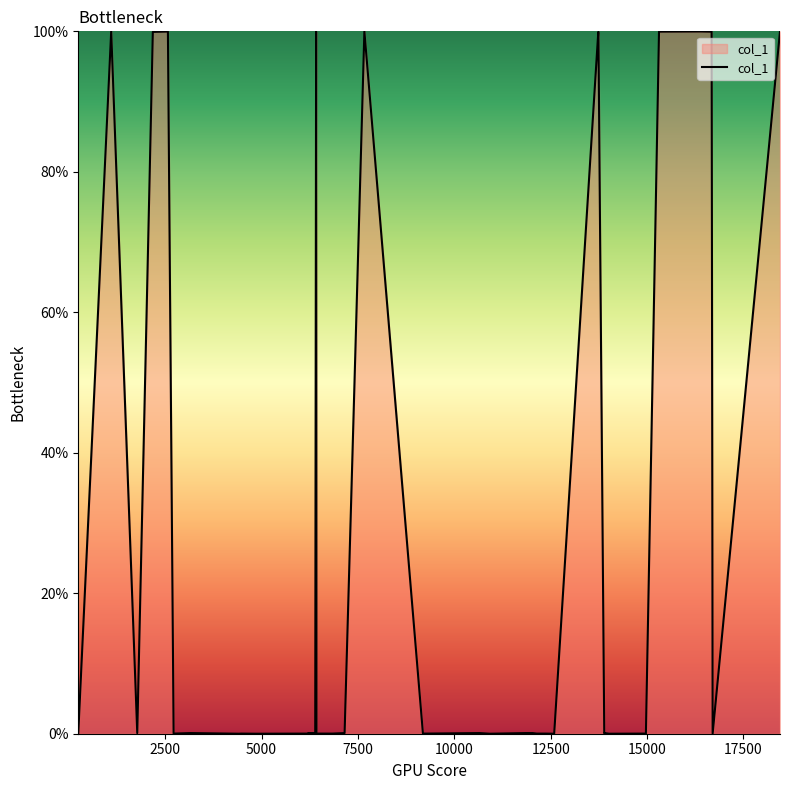

What is the greatest value displayed?

100.0